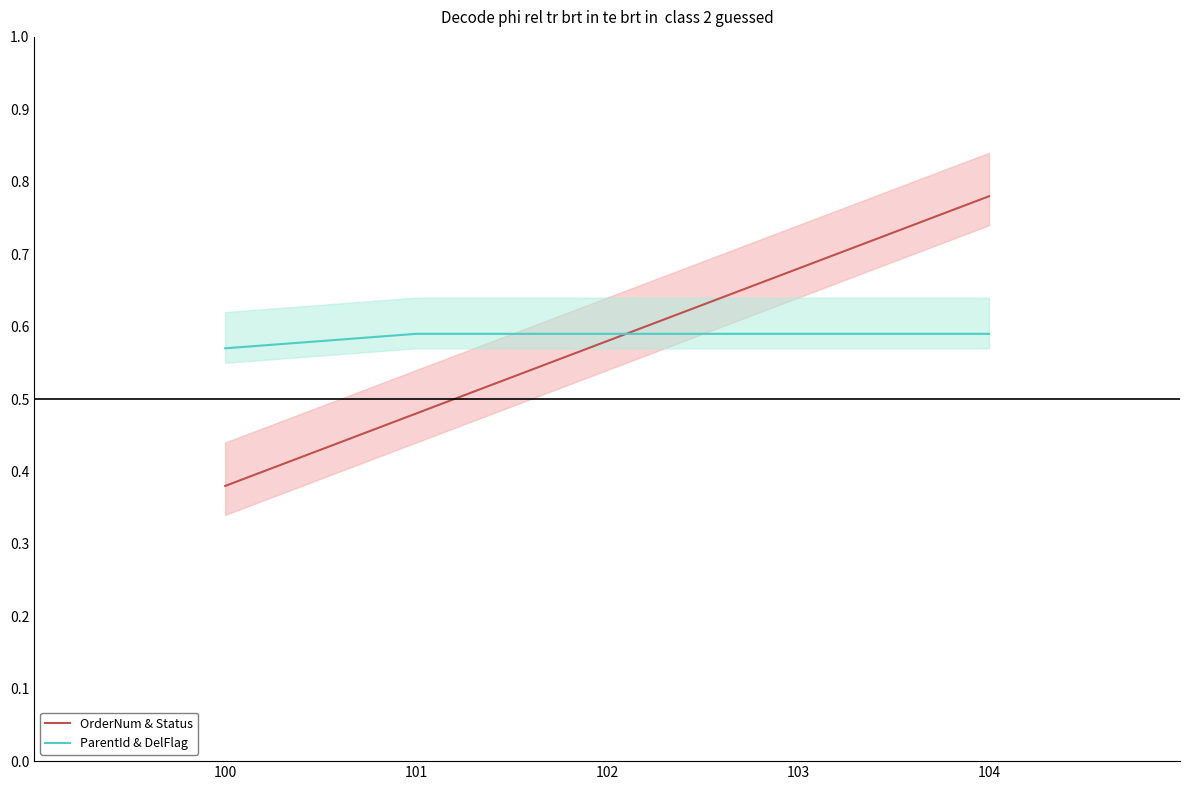

How many lines are shown in the chart?

2